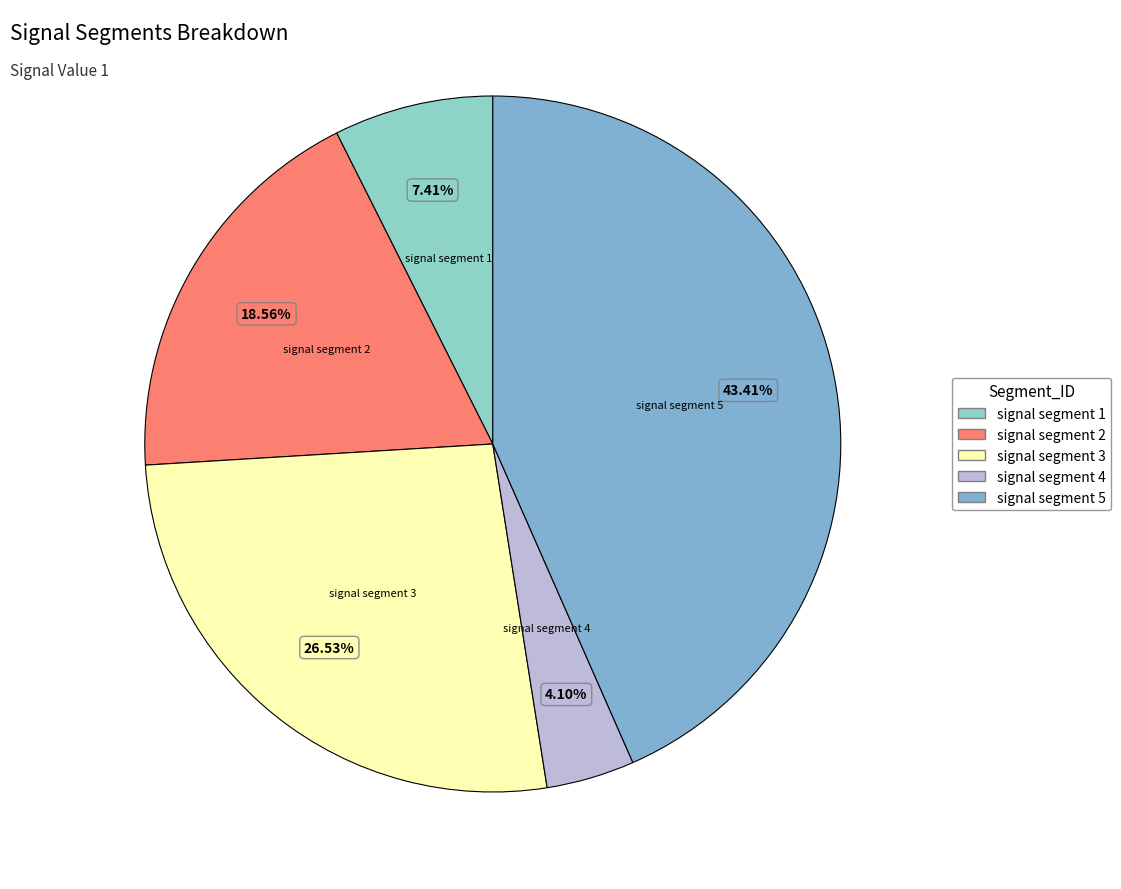

Count the number of slices in the pie.

5